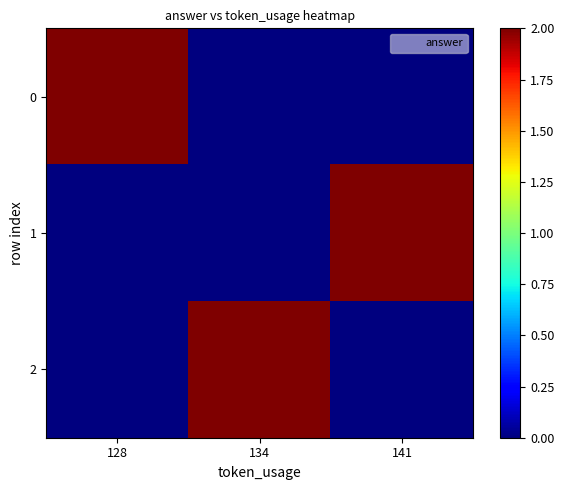

How many distinct data groups are displayed?

3